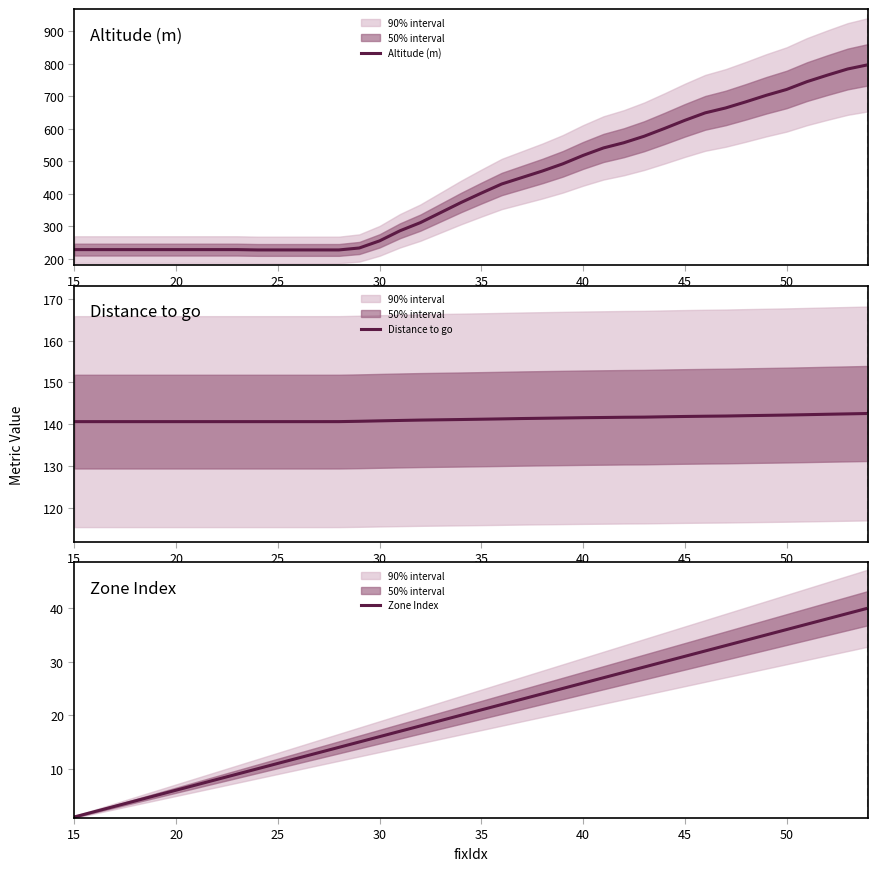

How many values in the Distance to go series exceed 141?

22